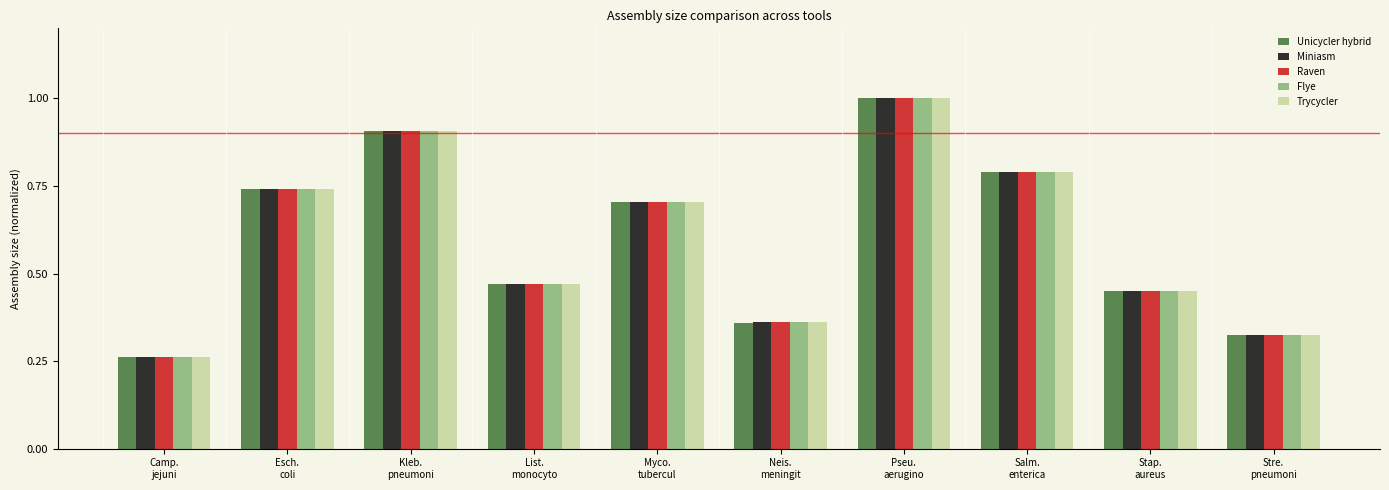

How many groups of bars are there?

10